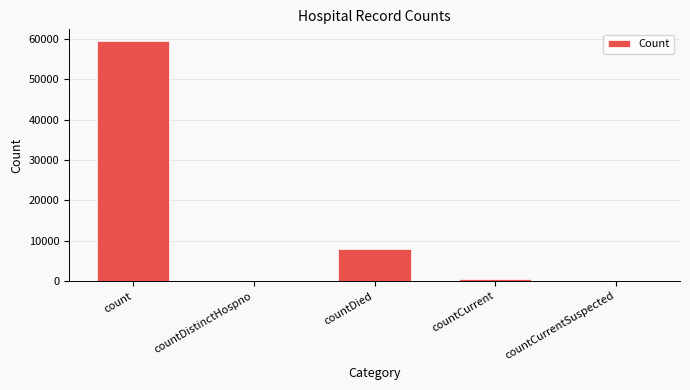

Is it true that the value at countCurrentSuspected is -28546?

False